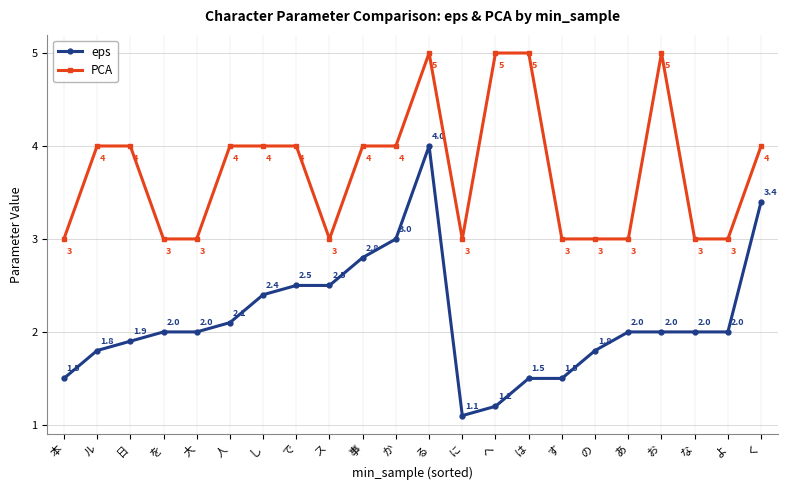

True or false: eps and PCA cross at least once.

False